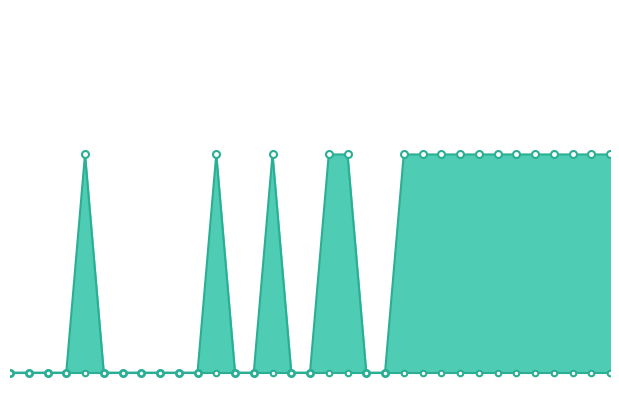

True or false: start_line and end_line intersect in this chart.

False